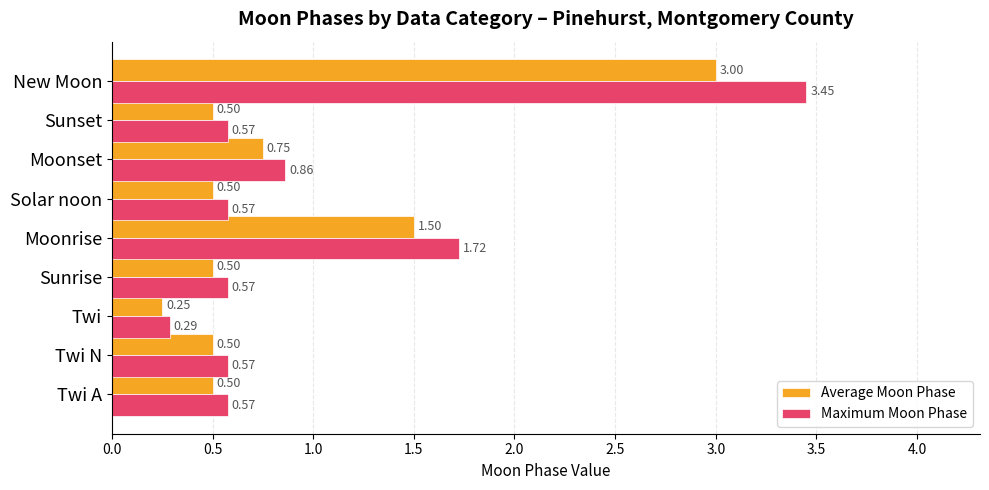

Where is Average Moon Phase nearest to the value 1?

Moonset